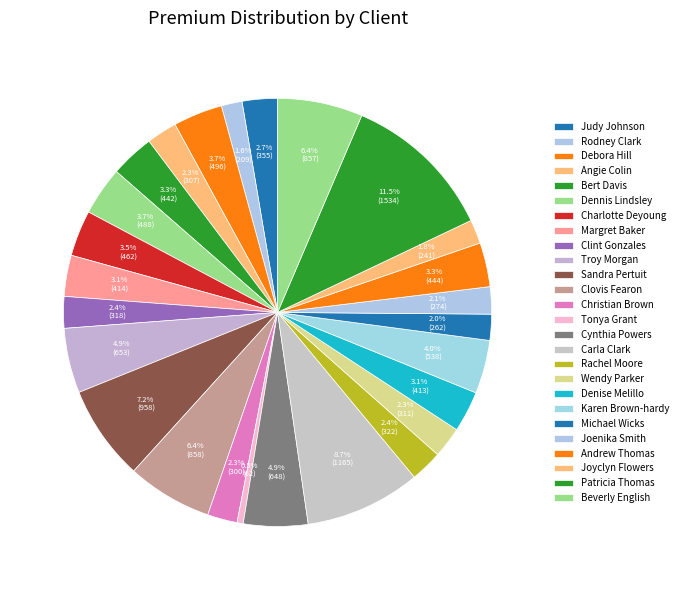

Count the number of slices in the pie.

26